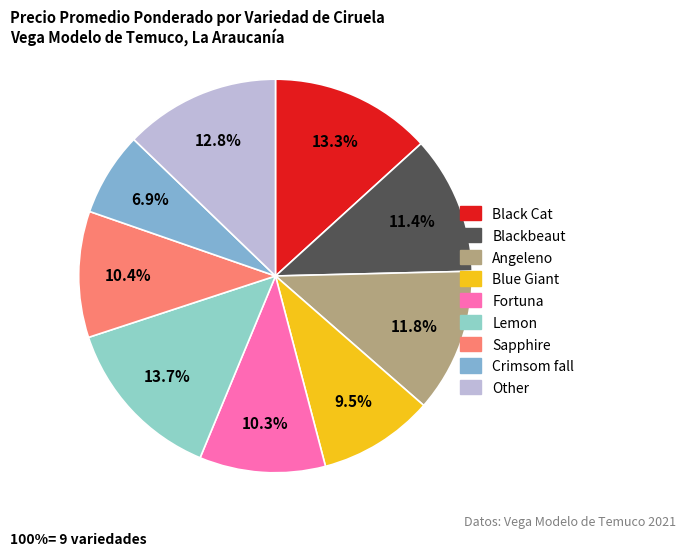

True or false: Blackbeaut accounts for 1% of the total.

False